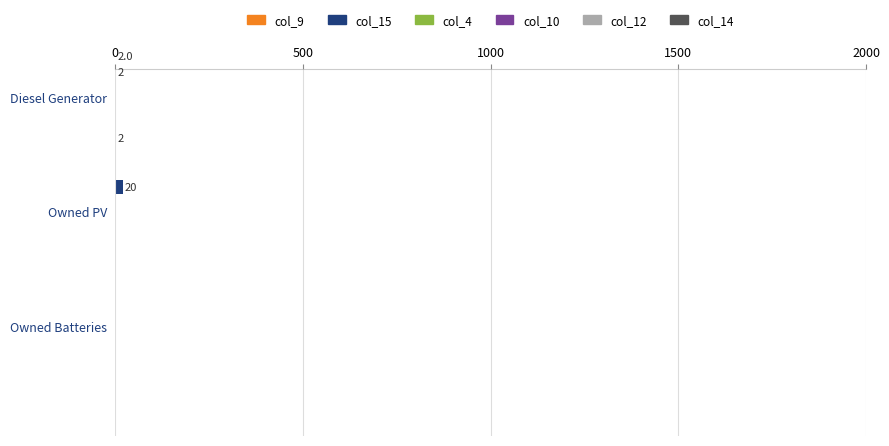

True or false: col_10 has a value of 0.2 at 0.

False